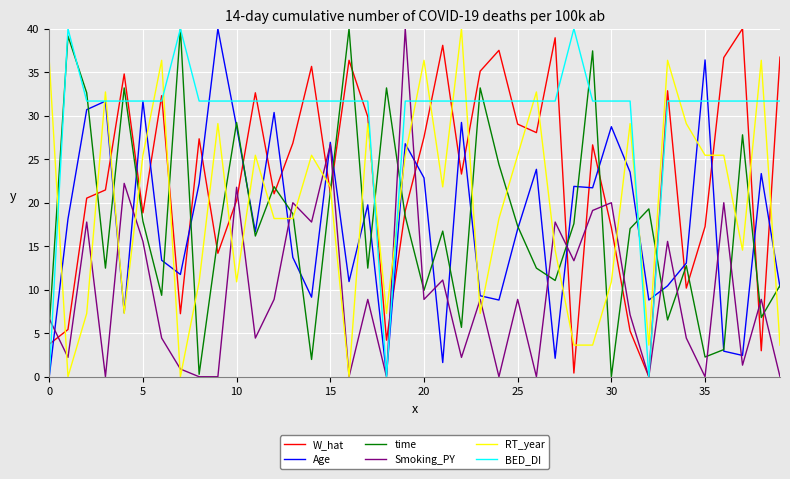

Count the number of data series in this chart.

6